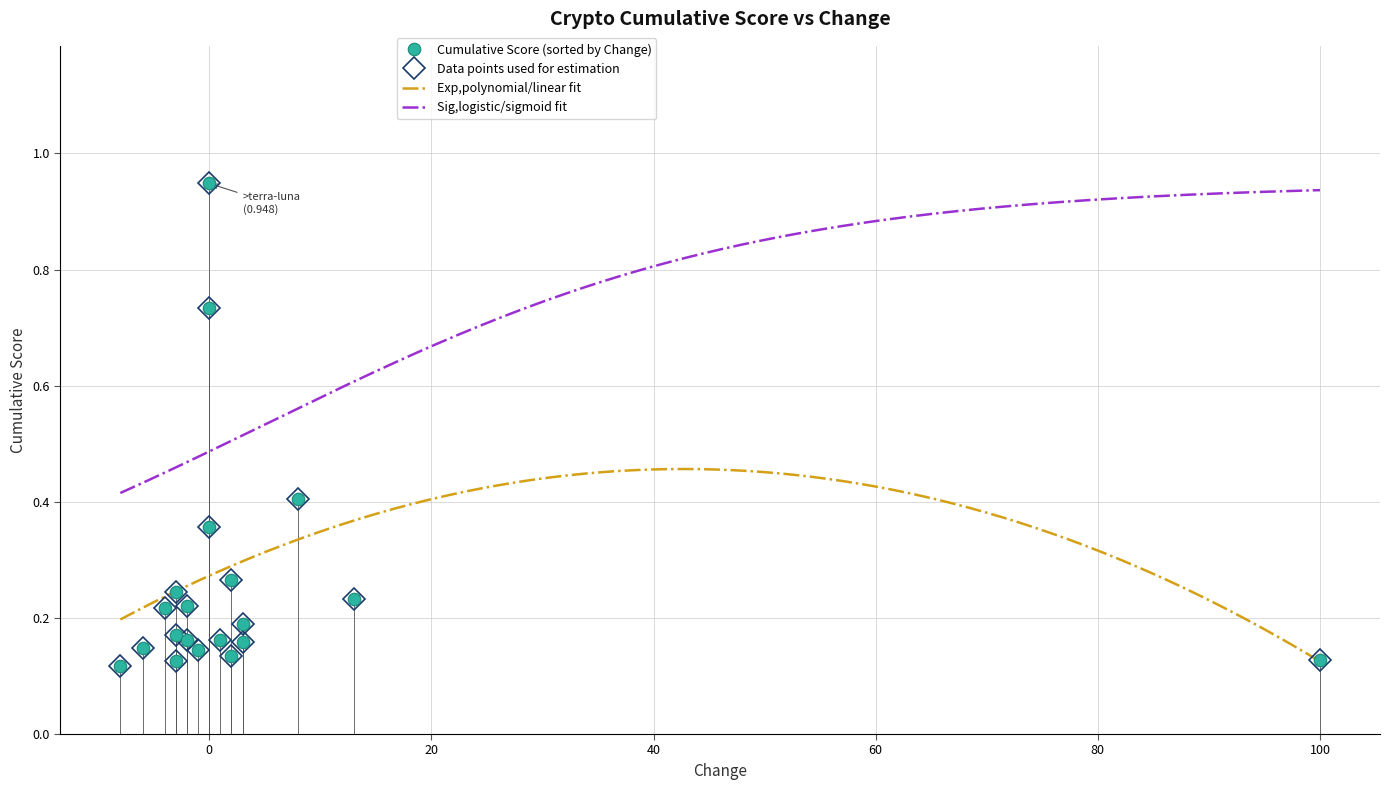

What is the label of the 8th point from the left?

ecash